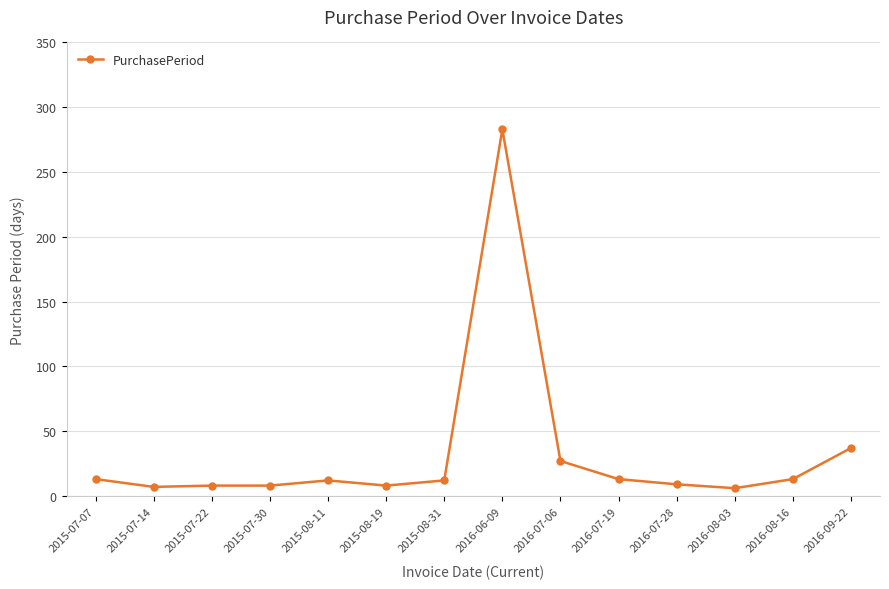

What is the label of the 5th point from the left?

2015-08-11